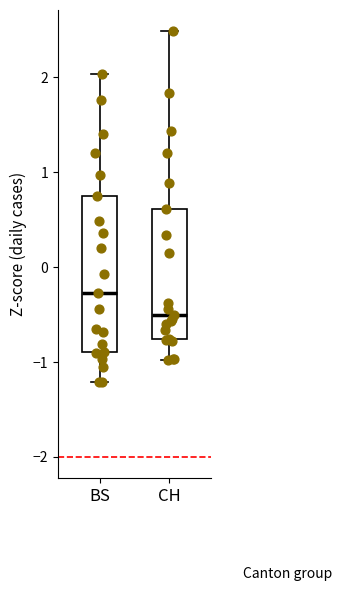

Which box has the lowest median line?

CH